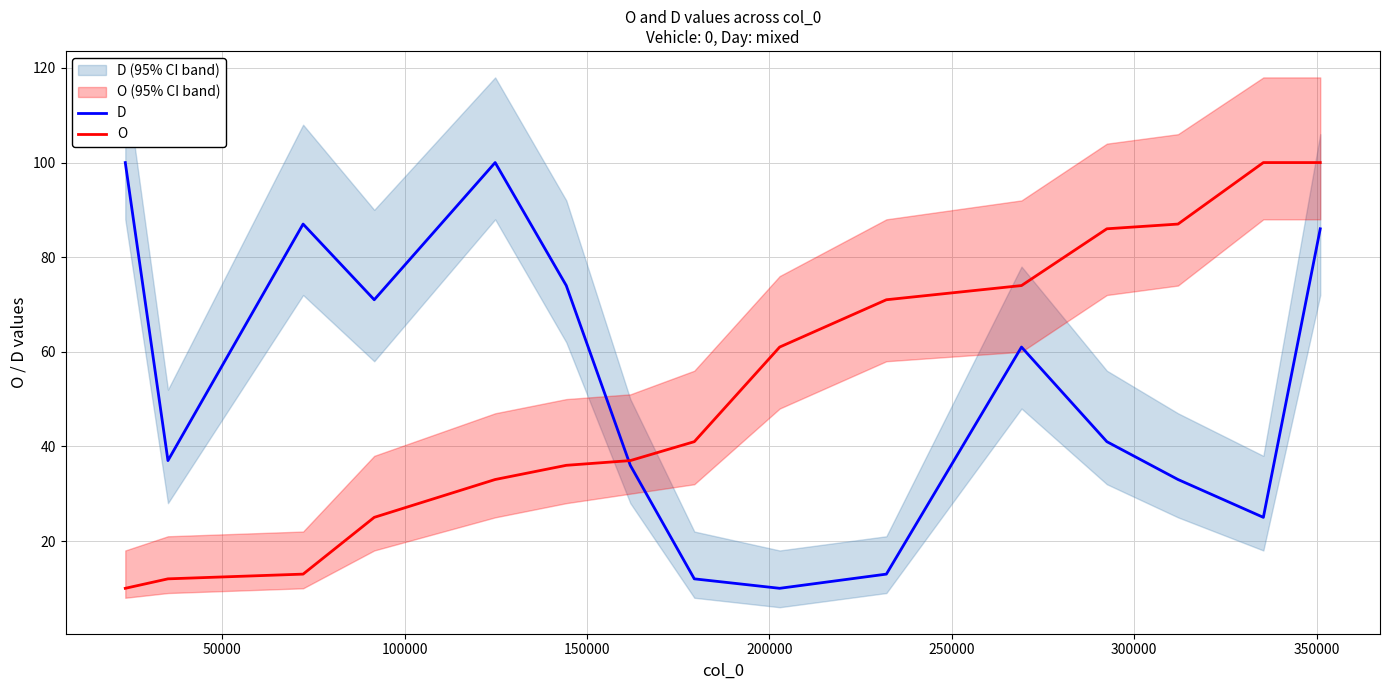

What is the difference between the maximum and minimum values in the D series?

90